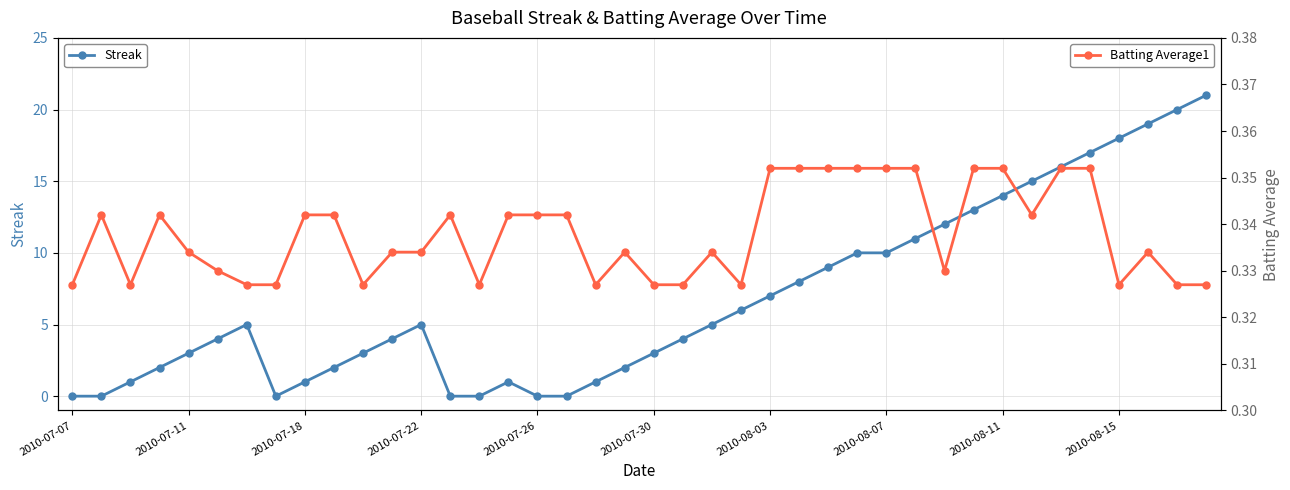

True or false: Streak has a value of 1 at 2010-07-30.

False